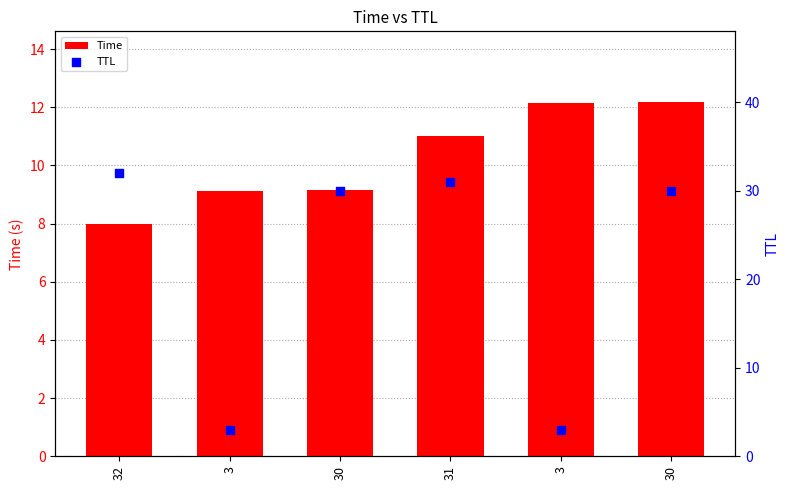

Which series reaches the minimum Y coordinate?

TTL